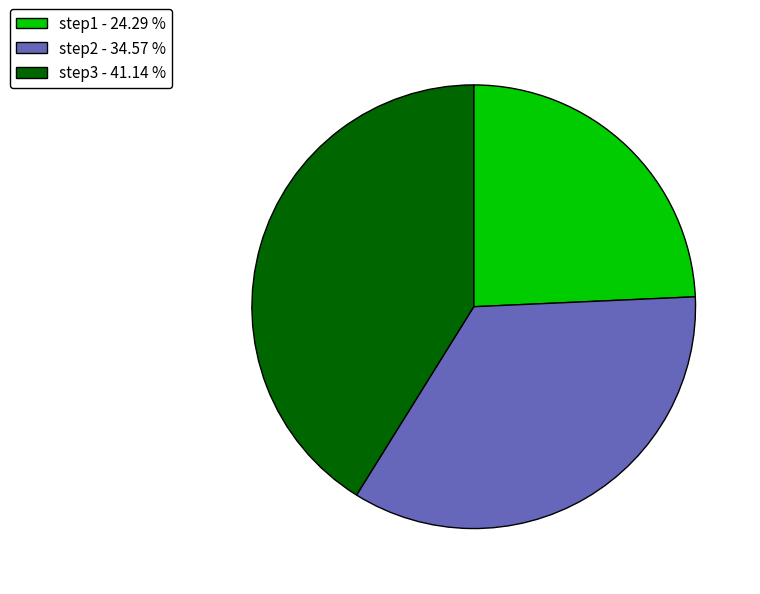

Approximately how many times larger is the value at step3 - 41.14 % compared to step1 - 24.29 %?

1.7